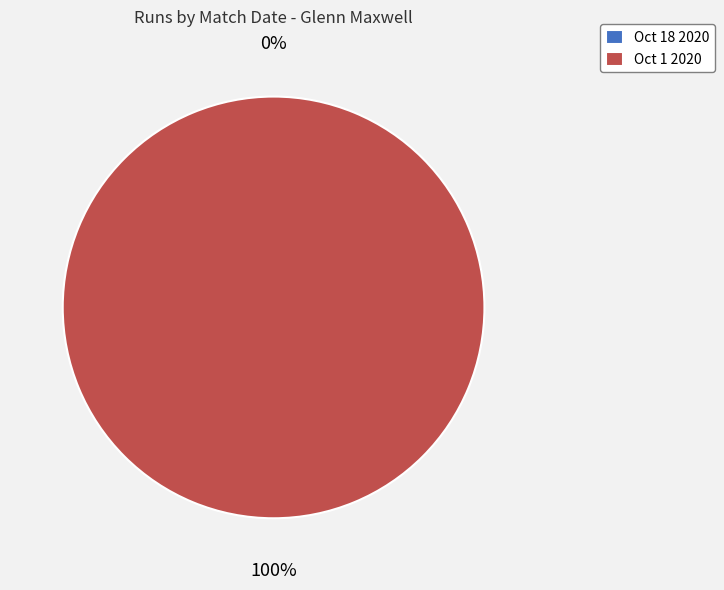

What percentage is NOT represented by Oct 18 2020?

100.0%